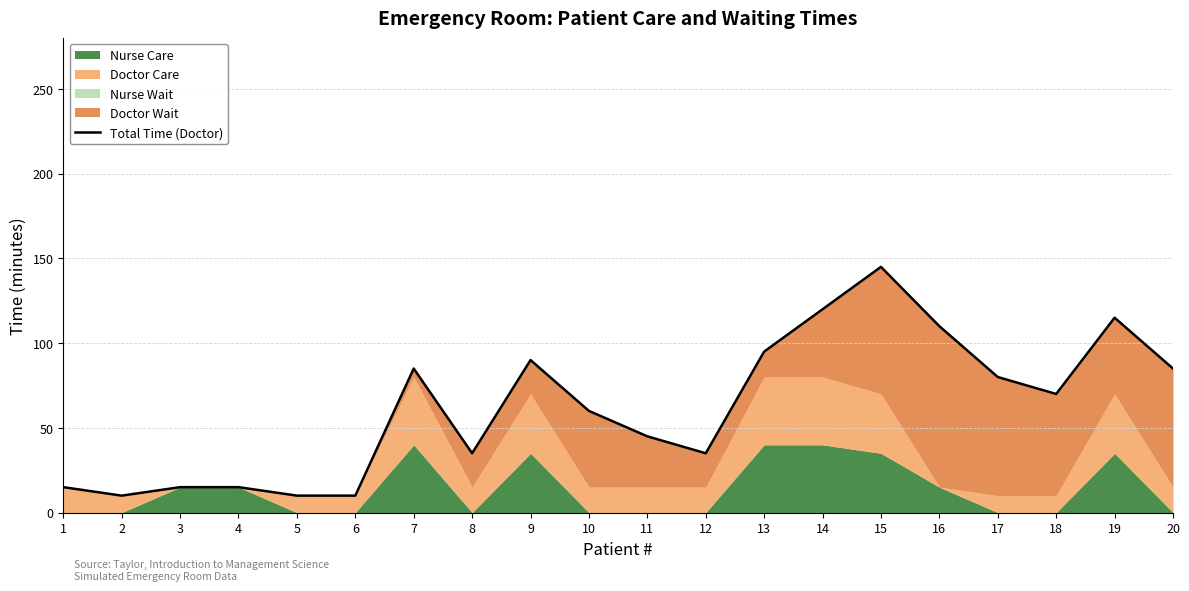

What is the difference between the values at 1 and 11?

30